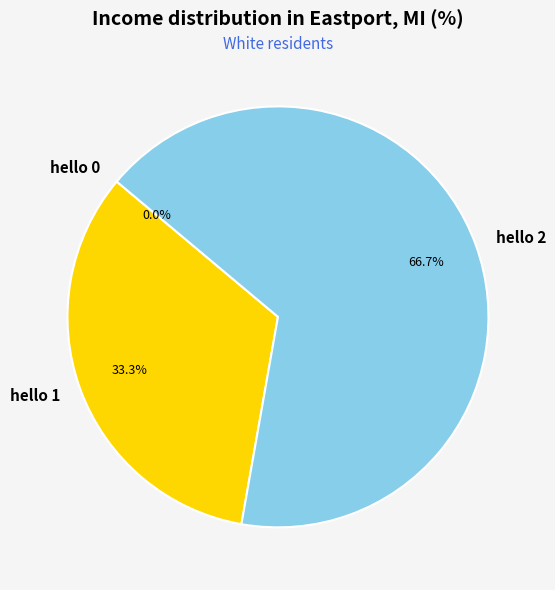

To the nearest percent, what is the average slice percentage?

33%